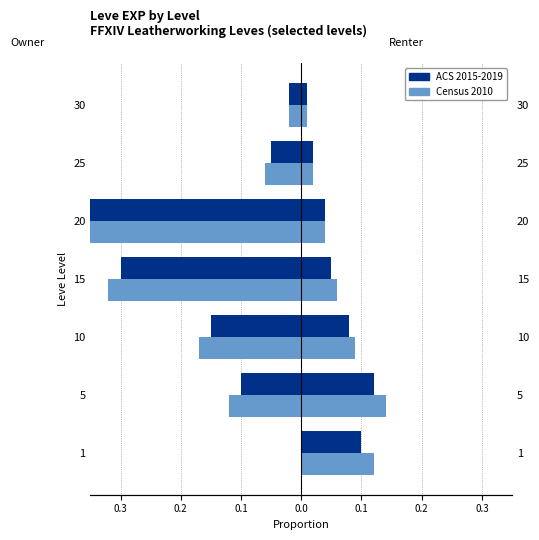

Which series changed the most between 20 and 25?

ACS 2015-2019